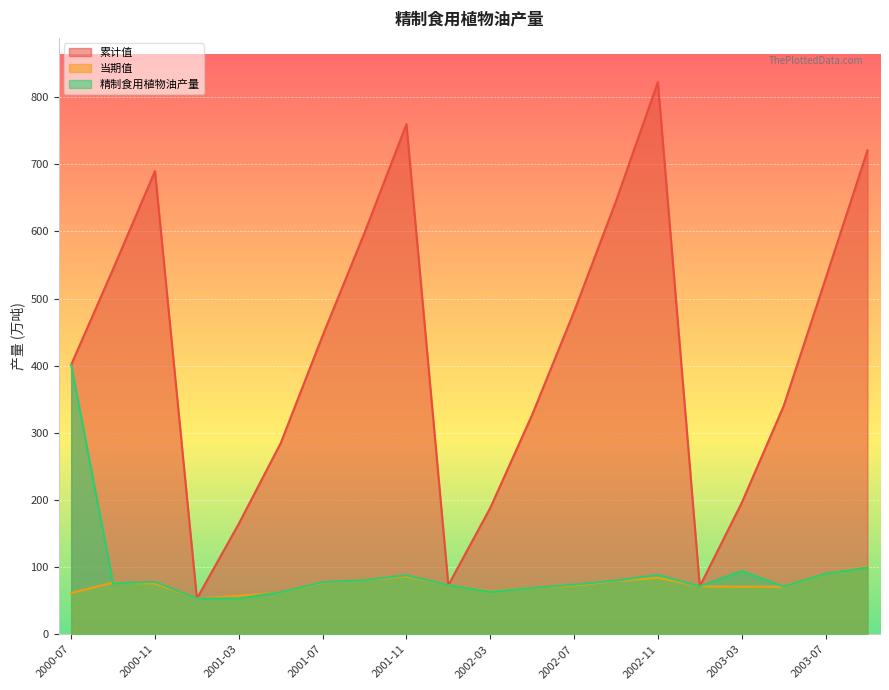

Reading right to left, transcribe all the data shown in this chart.

累计值: 720.5	529.5	339.9	195.8	71.4	822.5	645.0	480.6	327.0	188.2	73.2	759.8	598.0	444.9	284.8	164.7	53.2	689.9	543.9	401.5
当期值: 101.0	90.1	71.0	71.0	71.4	84.3	79.3	72.6	68.7	64.6	73.2	86.2	80.5	76.9	62.5	57.4	53.2	75.7	77.0	61.4
精制食用植物油产量: 99.6	90.3	71.0	94.3	71.4	88.5	80.0	74.0	68.9	63.4	73.2	87.9	80.6	77.6	62.6	53.5	53.2	78.0	75.9	401.5